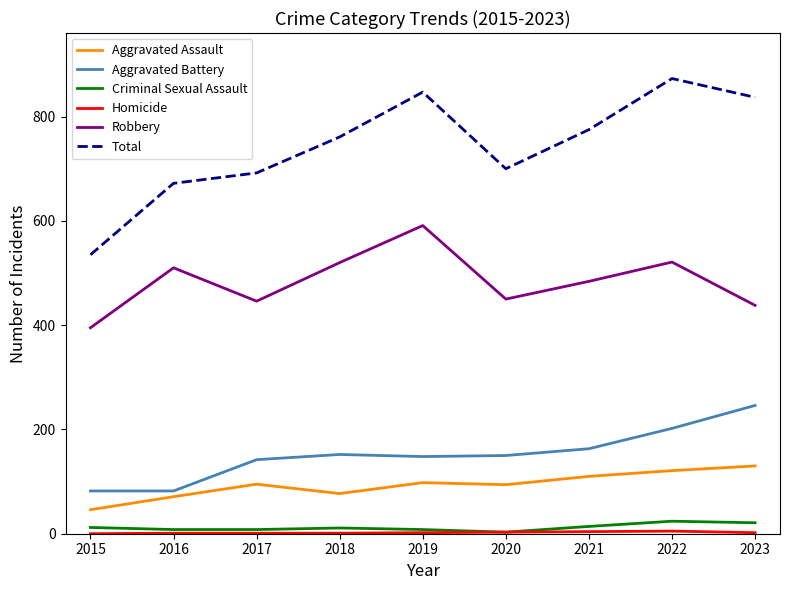

Is the value of Criminal Sexual Assault at 2022 greater than the value of Aggravated Assault at 2016?

No